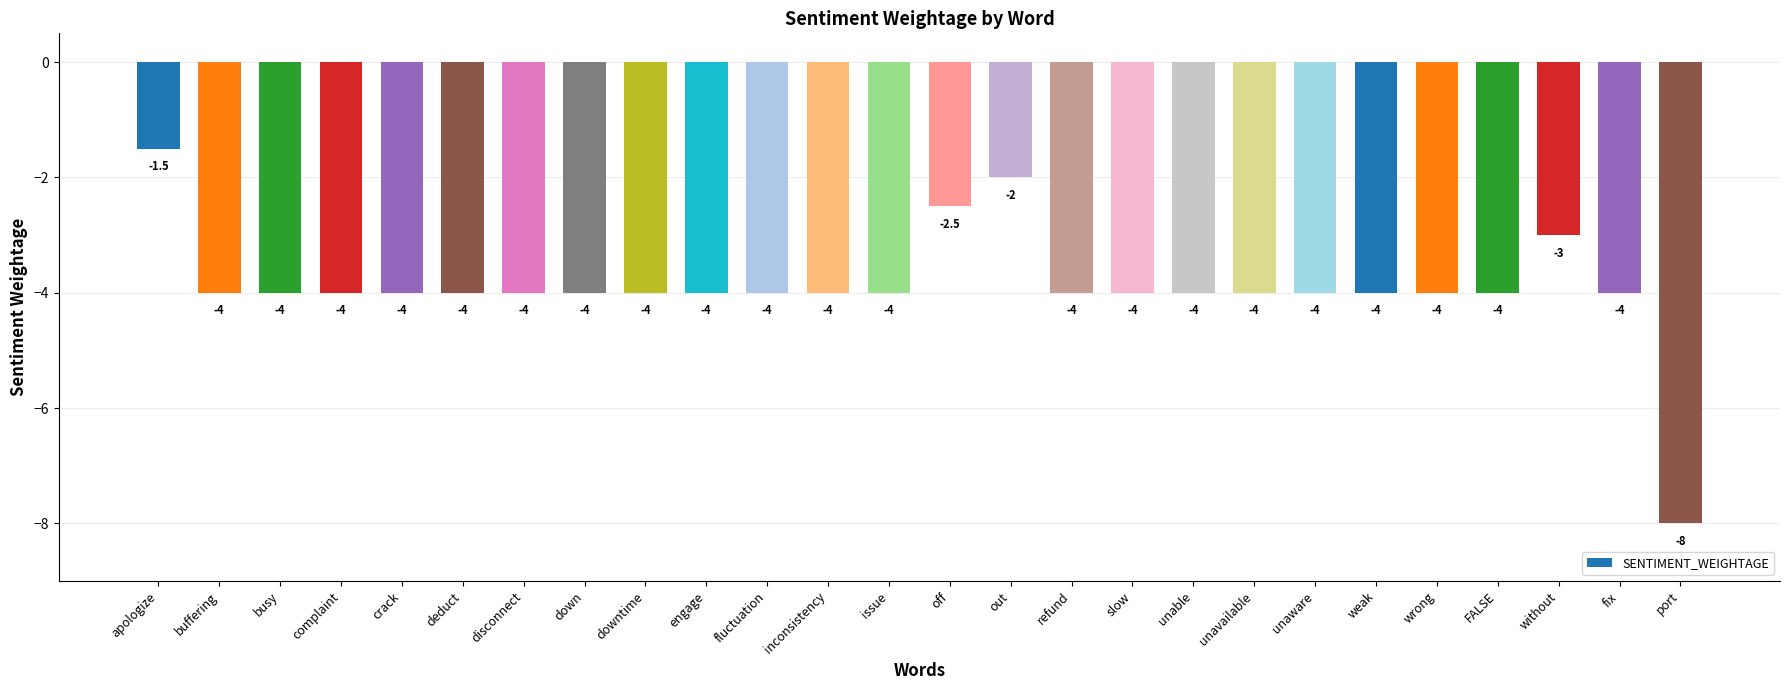

The chart shows a value of -4.0 at inconsistency. True or false?

True